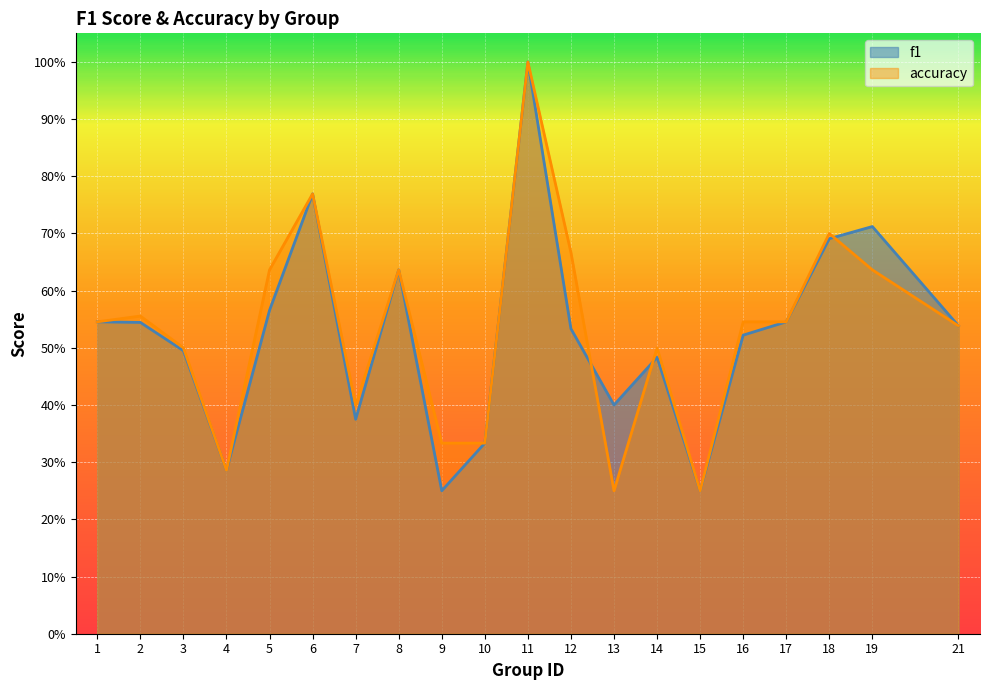

Between 1 and 3, which series saw the biggest shift?

f1